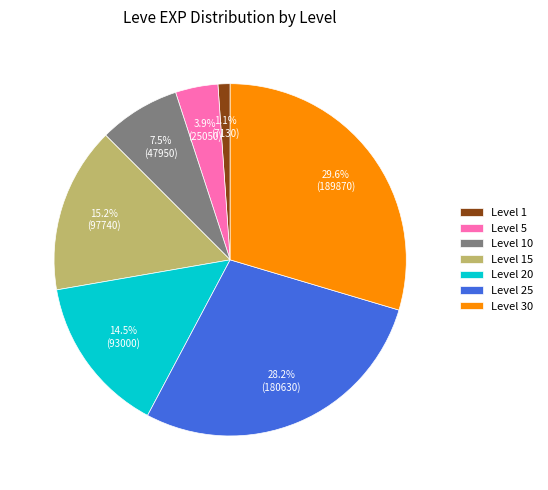

Rank the categories by value from lowest to highest.

Level 1, Level 5, Level 10, Level 20, Level 15, Level 25, Level 30